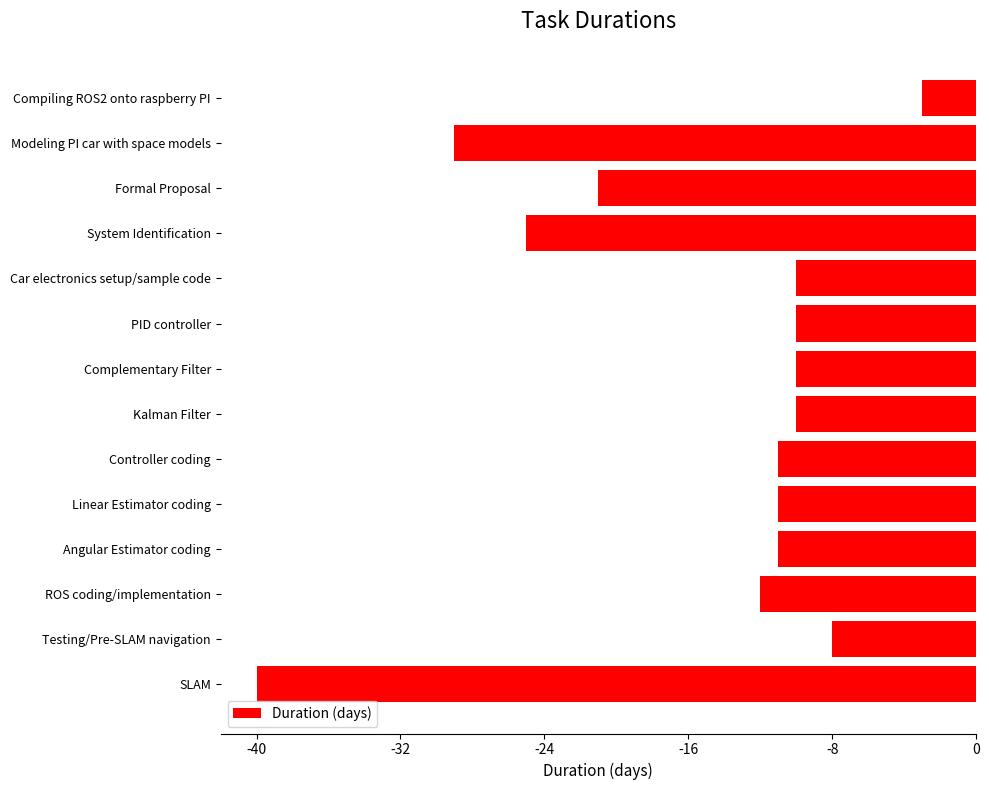

What is the maximum value shown in the chart?

-3